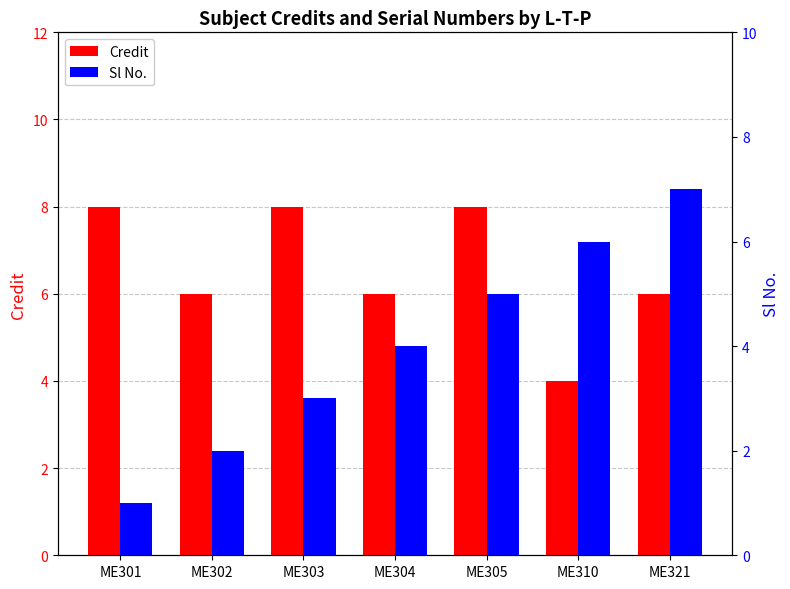

Rank the series at ME304 from highest to lowest value.

Credit, Sl No.